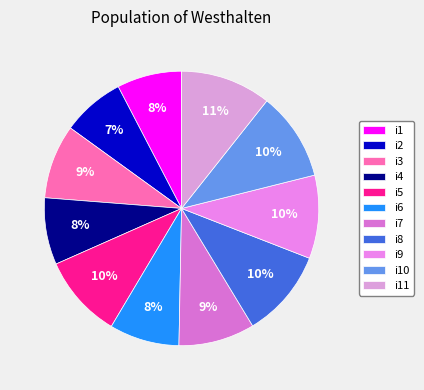

What percentage do i4 and i9 together represent?

17.7%